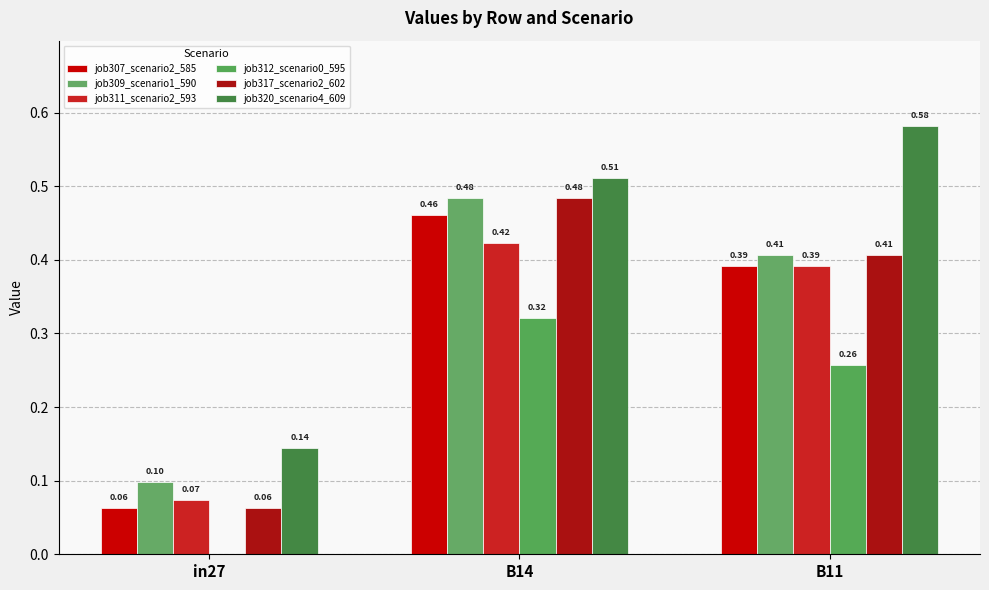

What is the difference between the maximum and minimum values in the job307_scenario2_585 series?

0.4